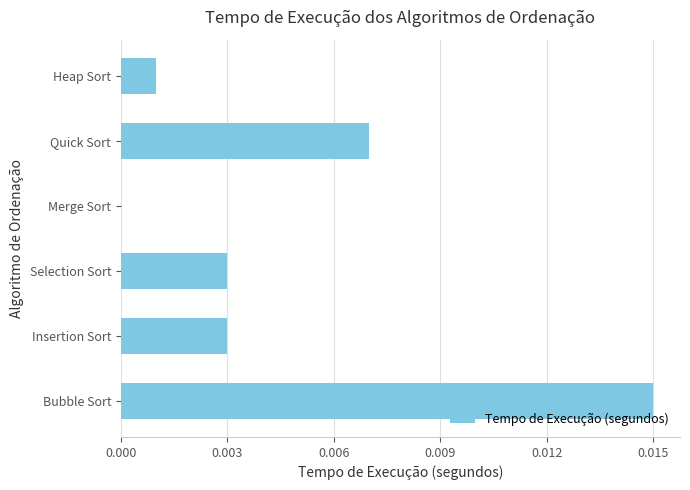

Is it true that the value at Bubble Sort is 0.0?

True